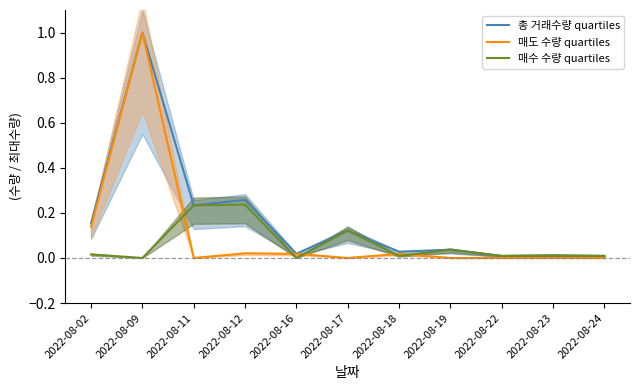

True or false: 매수 수량 quartiles and 총 거래수량 quartiles intersect in this chart.

False